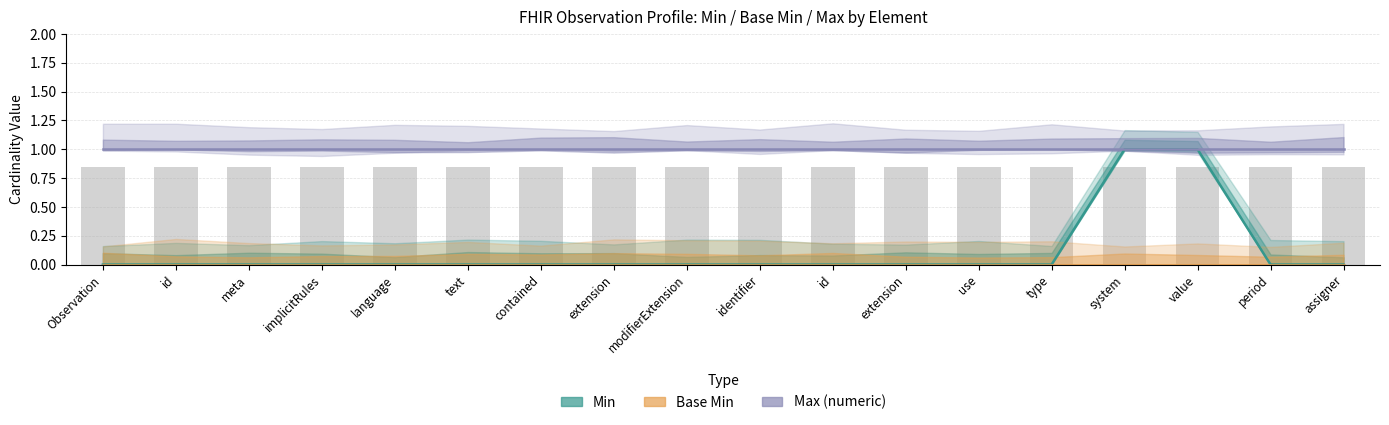

Reading left to right, what are all the values shown in this chart?

Min: Observation=0	Observation.id=0	Observation.meta=0	Observation.implicitRules=0	Observation.language=0	Observation.text=0	Observation.contained=0	Observation.extension=0	Observation.modifierExtension=0	Observation.identifier=0	Observation.identifier.id=0	Observation.identifier.extension=0	Observation.identifier.use=0	Observation.identifier.type=0	Observation.identifier.system=1	Observation.identifier.value=1	Observation.identifier.period=0	Observation.identifier.assigner=0
Base Min: Observation=0	Observation.id=0	Observation.meta=0	Observation.implicitRules=0	Observation.language=0	Observation.text=0	Observation.contained=0	Observation.extension=0	Observation.modifierExtension=0	Observation.identifier=0	Observation.identifier.id=0	Observation.identifier.extension=0	Observation.identifier.use=0	Observation.identifier.type=0	Observation.identifier.system=0	Observation.identifier.value=0	Observation.identifier.period=0	Observation.identifier.assigner=0
Max (numeric): Observation=1	Observation.id=1	Observation.meta=1	Observation.implicitRules=1	Observation.language=1	Observation.text=1	Observation.contained=1	Observation.extension=1	Observation.modifierExtension=1	Observation.identifier=1	Observation.identifier.id=1	Observation.identifier.extension=1	Observation.identifier.use=1	Observation.identifier.type=1	Observation.identifier.system=1	Observation.identifier.value=1	Observation.identifier.period=1	Observation.identifier.assigner=1